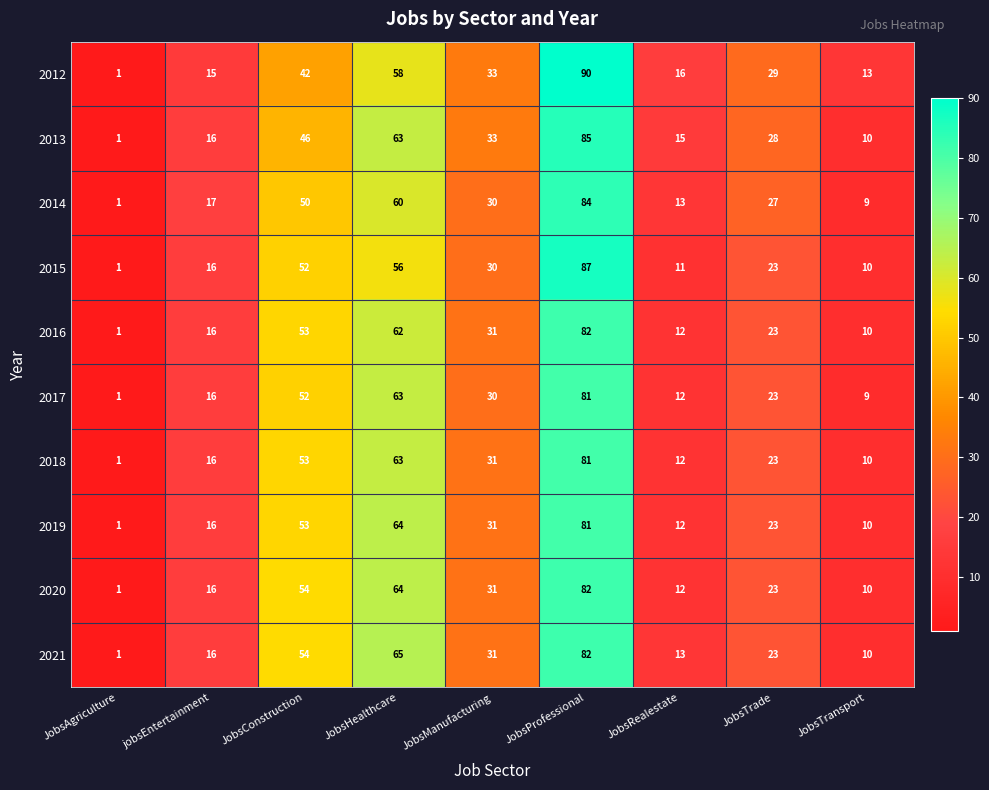

What is the total value across all series at JobsConstruction?

509